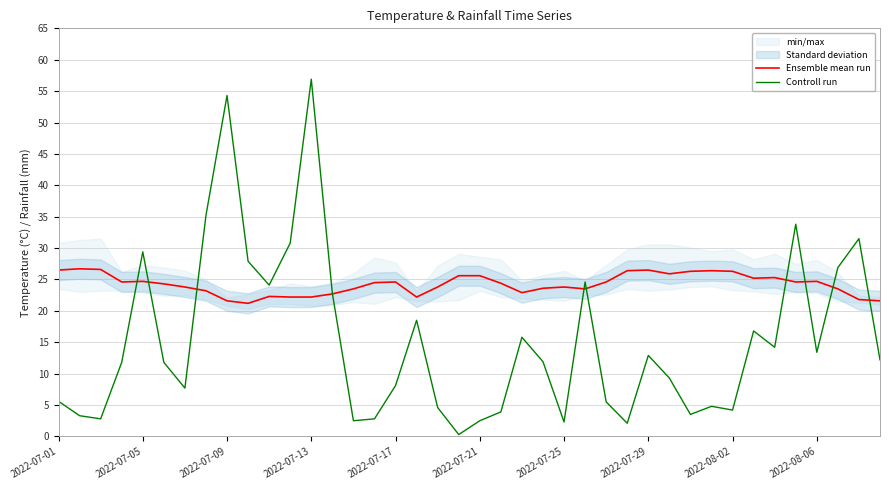

What is the maximum value for Ensemble mean run?

26.7